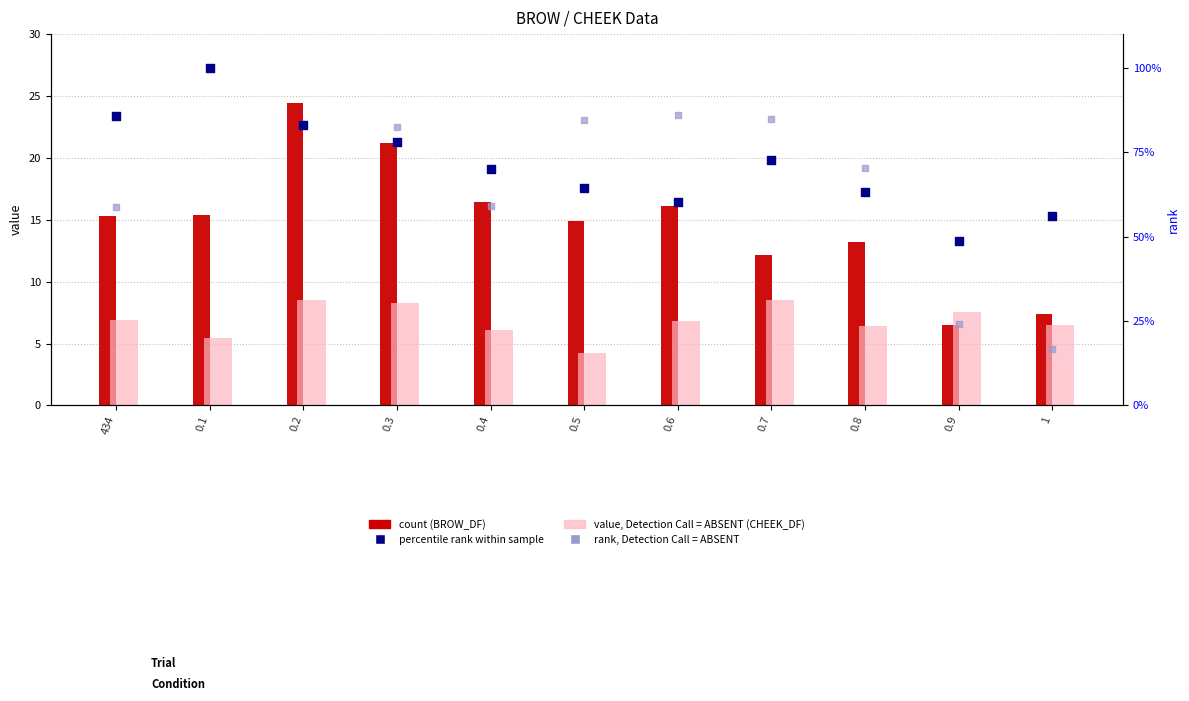

Which series has the widest spread of Y values?

Cheek rank, Detection Call=ABSENT